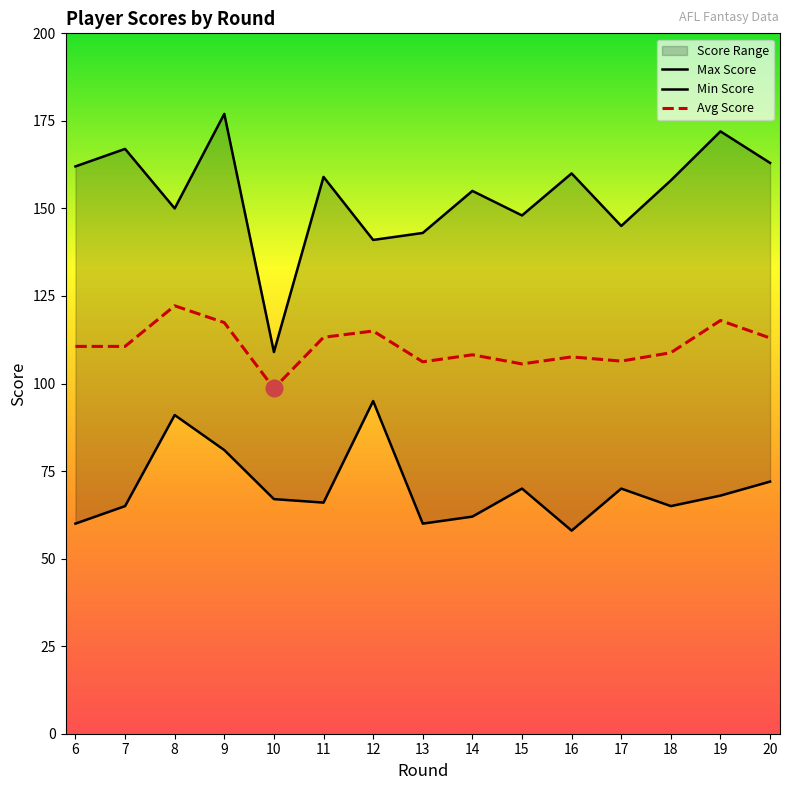

The value of Avg Score at 16 is 149.1. True or false?

False